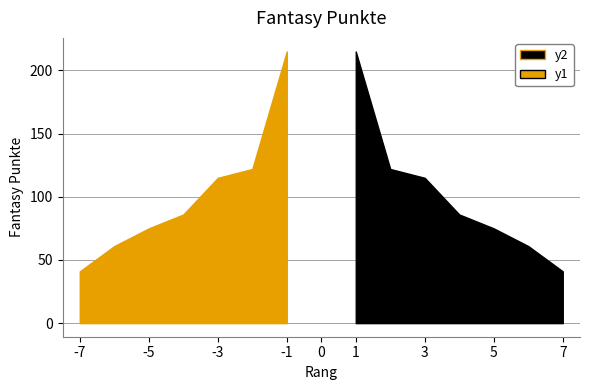

Is it true that the value at 1 is 215?

True